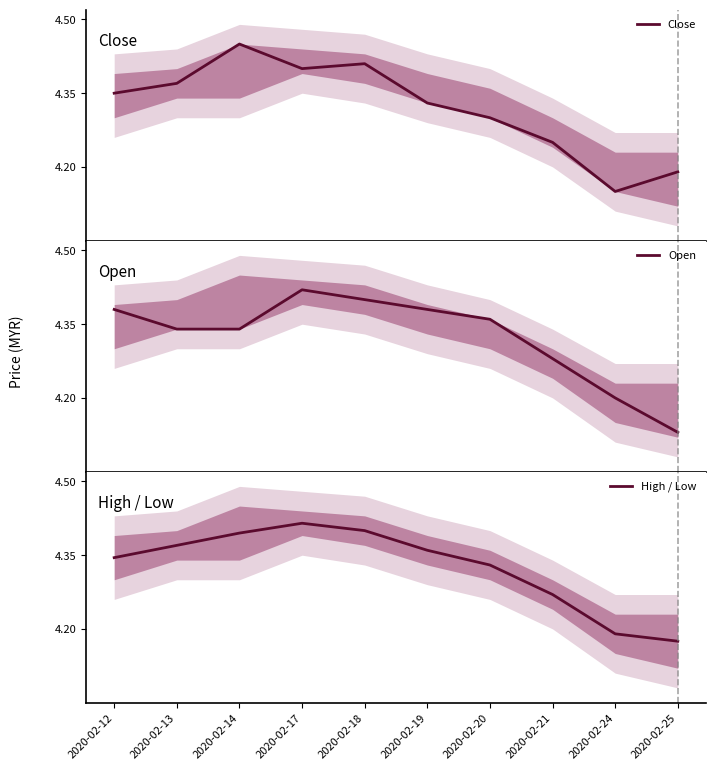

True or false: Open has more than 1 interior local peaks.

False